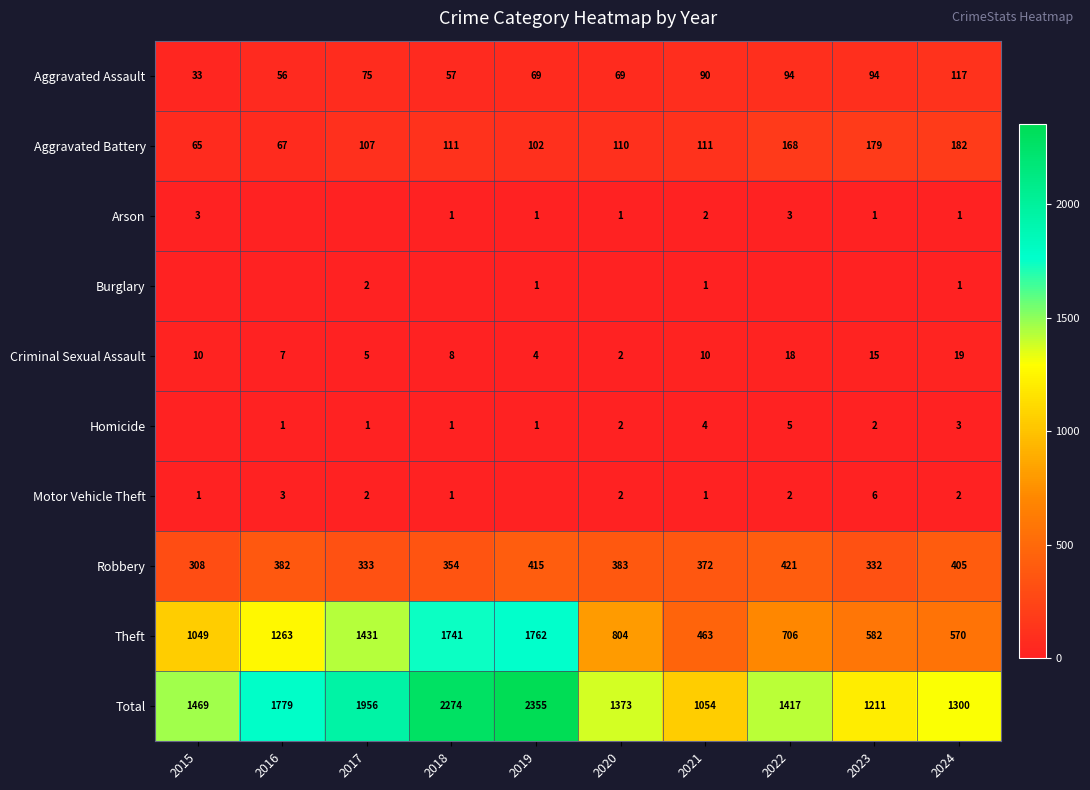

The Robbery series shows 102 at 2018. True or false?

False